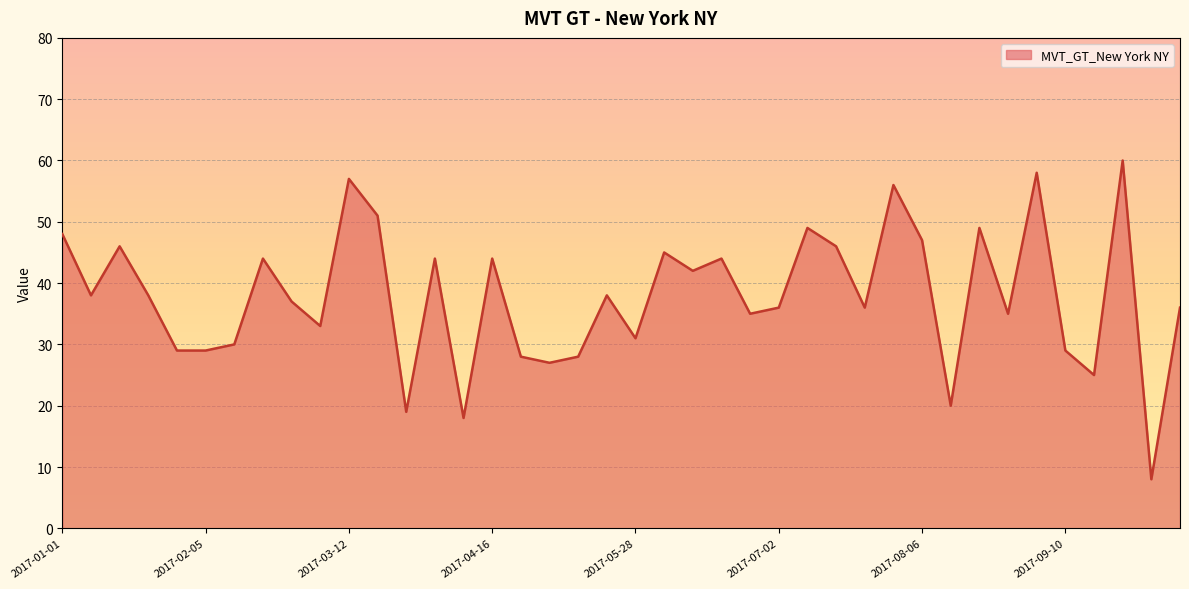

What is the minimum value shown in the chart?

8